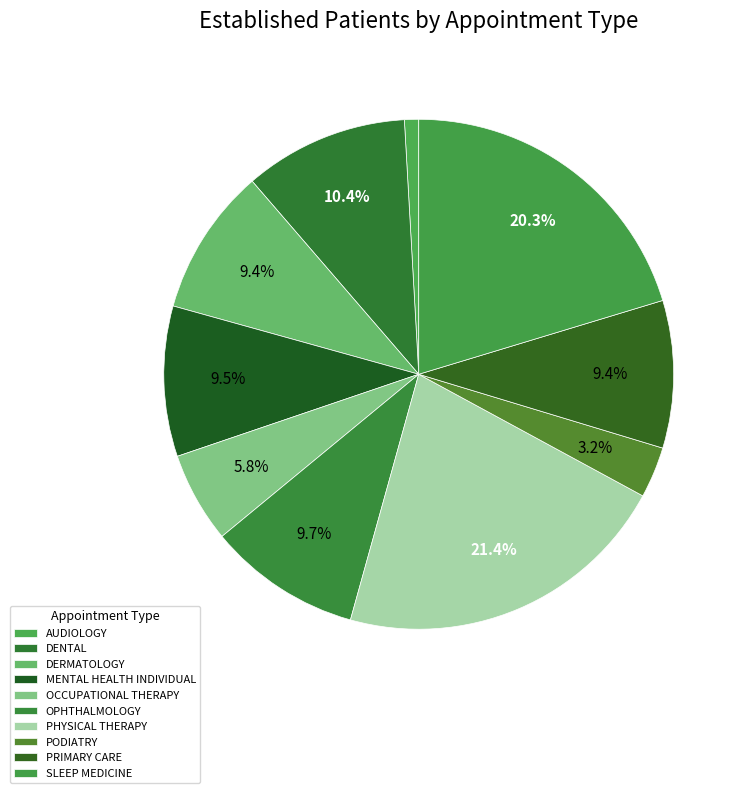

Rank the categories by value from highest to lowest.

PHYSICAL THERAPY, SLEEP MEDICINE, DENTAL, OPHTHALMOLOGY, MENTAL HEALTH INDIVIDUAL, DERMATOLOGY, PRIMARY CARE, OCCUPATIONAL THERAPY, PODIATRY, AUDIOLOGY